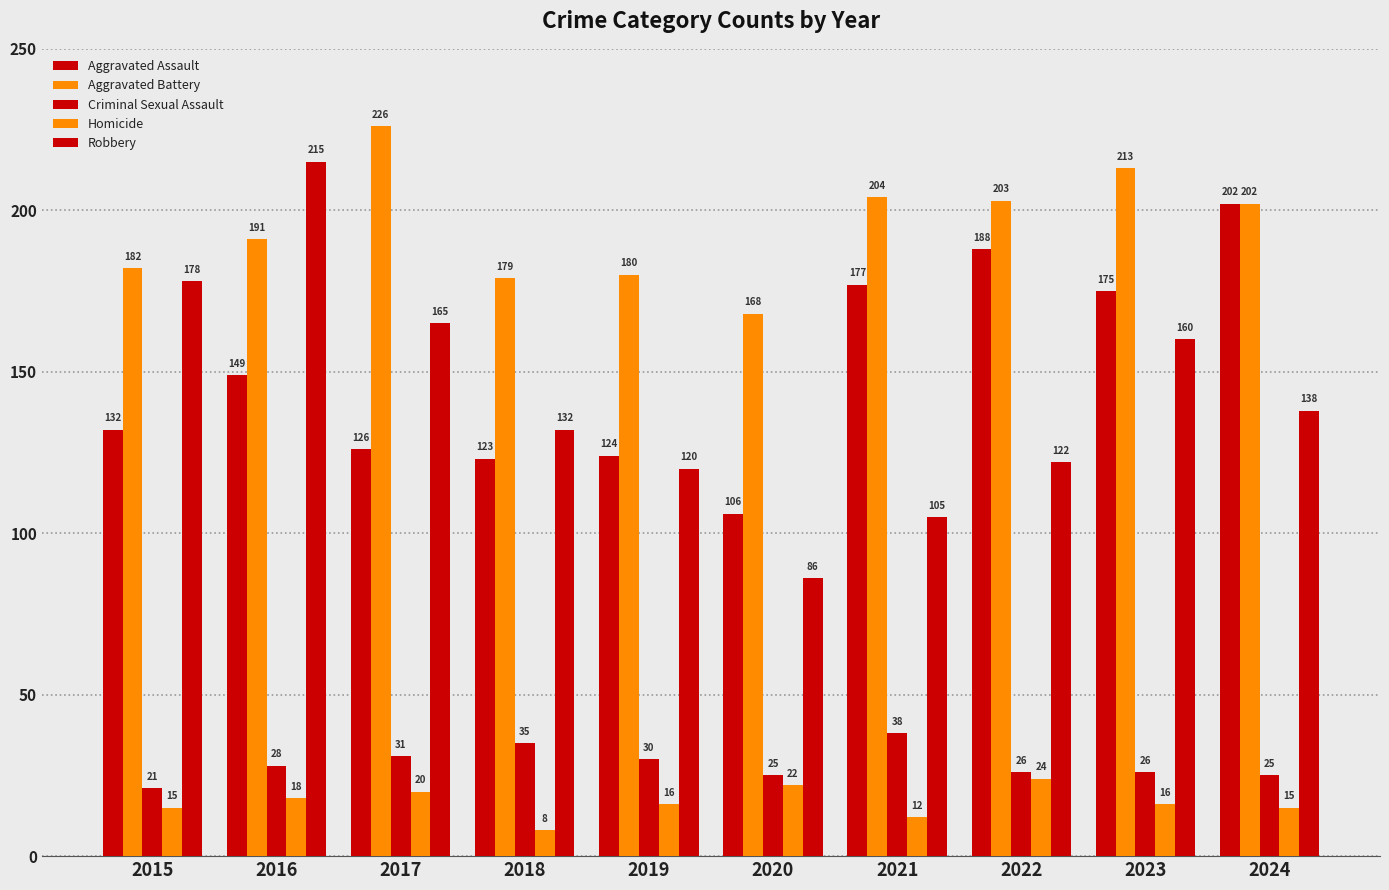

Is it true that Homicide equals 12 at 2021?

True